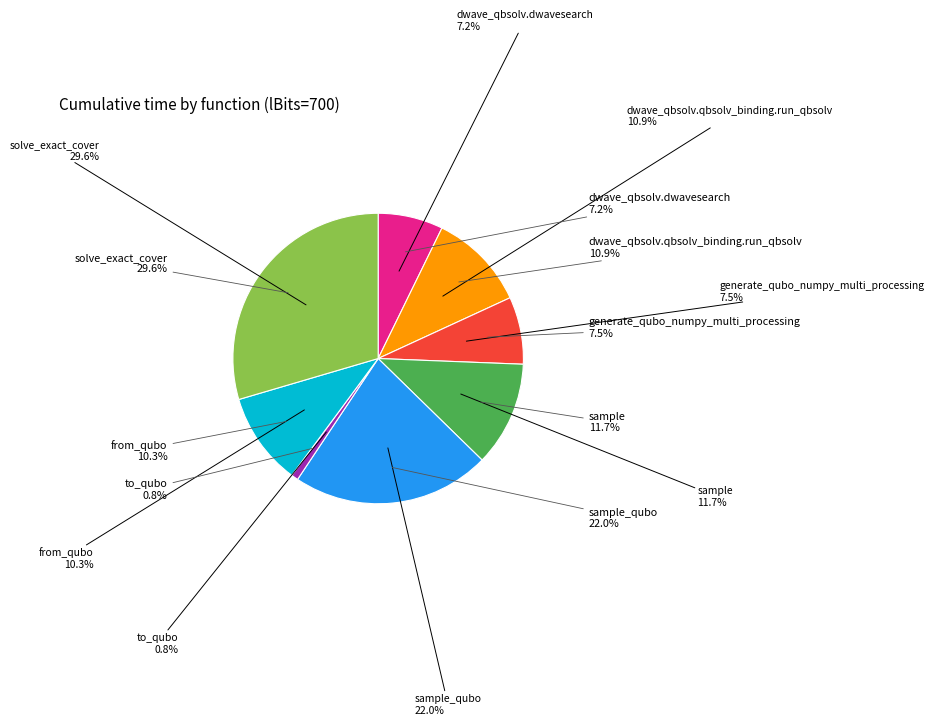

How many segments does this pie chart have?

8